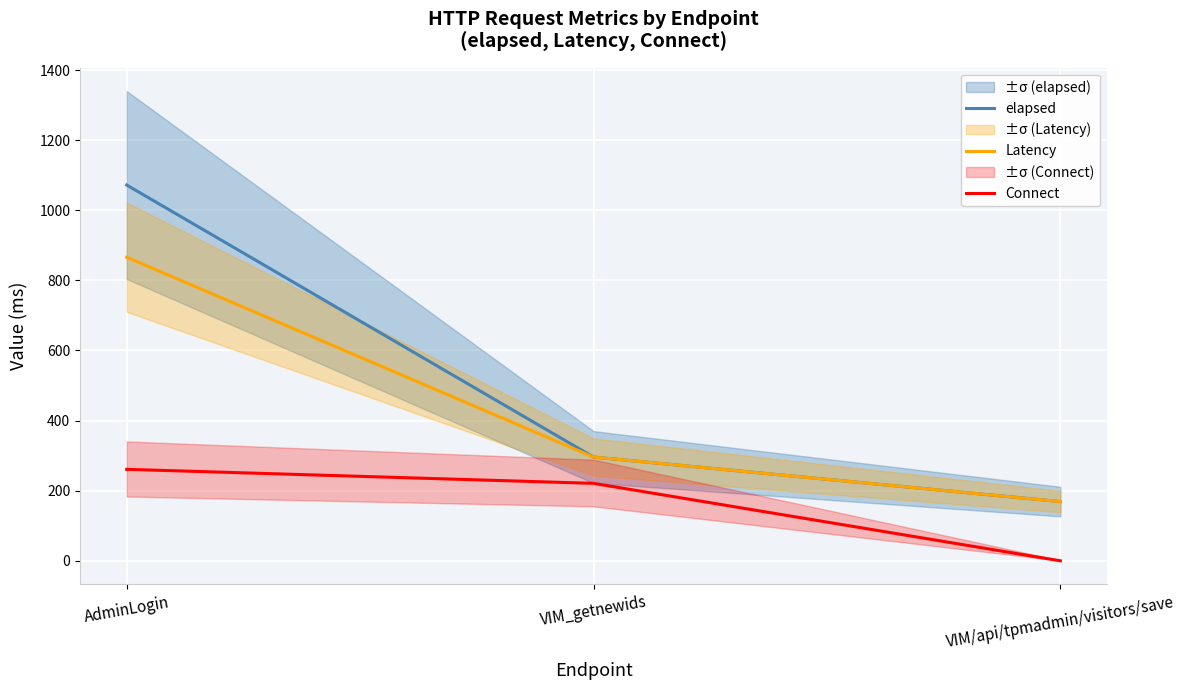

Reading left to right, extract all data points from this chart.

elapsed: AdminLogin=1072	VIM_getnewids=296	VIM/api/tpmadmin/visitors/save=169
Latency: AdminLogin=866	VIM_getnewids=296	VIM/api/tpmadmin/visitors/save=169
Connect: AdminLogin=261	VIM_getnewids=221	VIM/api/tpmadmin/visitors/save=0